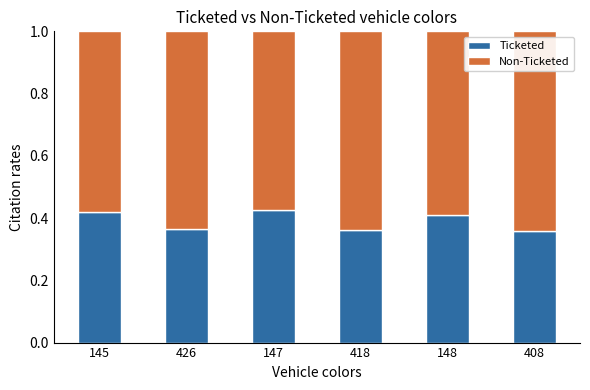

Is it true that Ticketed equals 0.6 at 408?

False